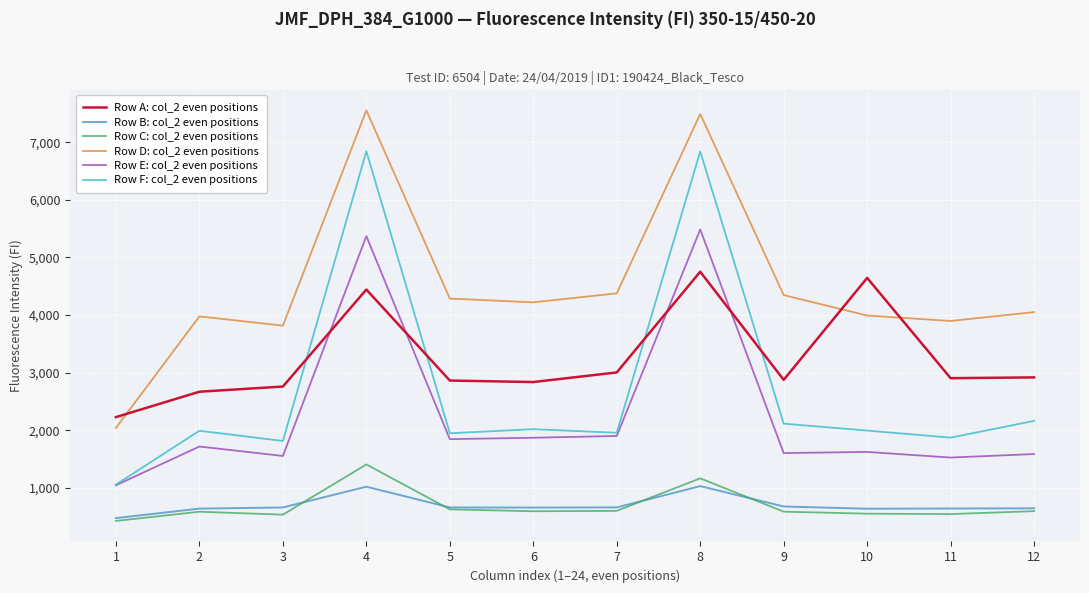

Which series has the largest total across all categories?

Row D: col_2 even positions